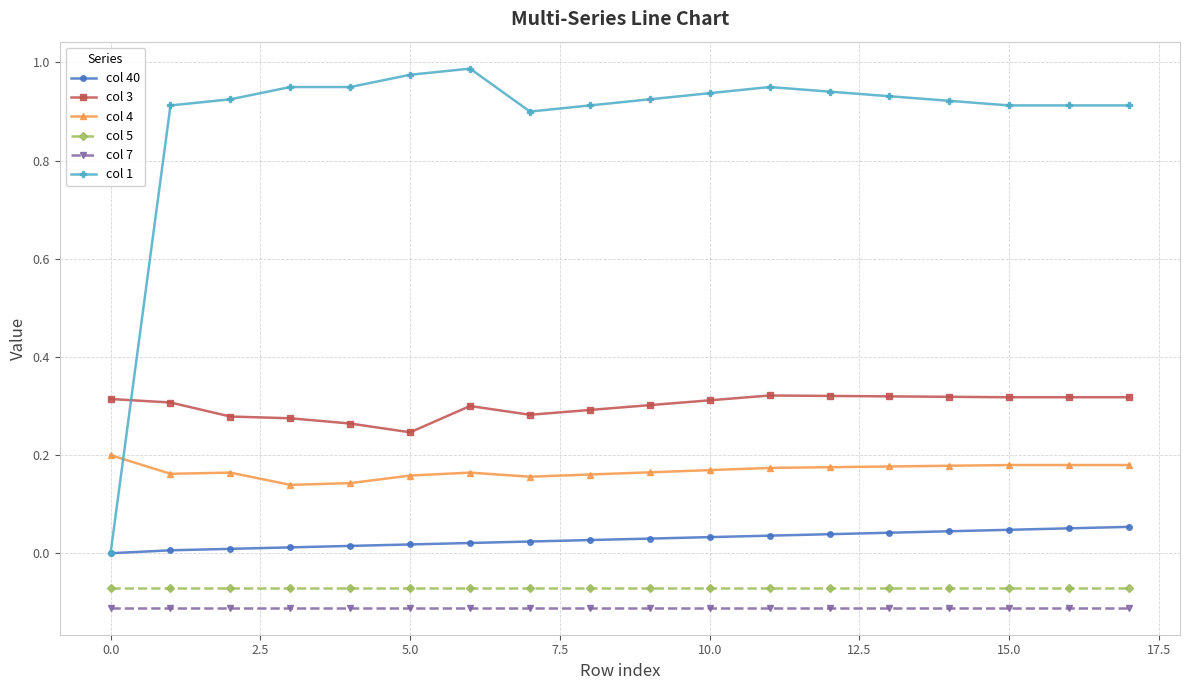

Which series has the largest total across all categories?

col 1